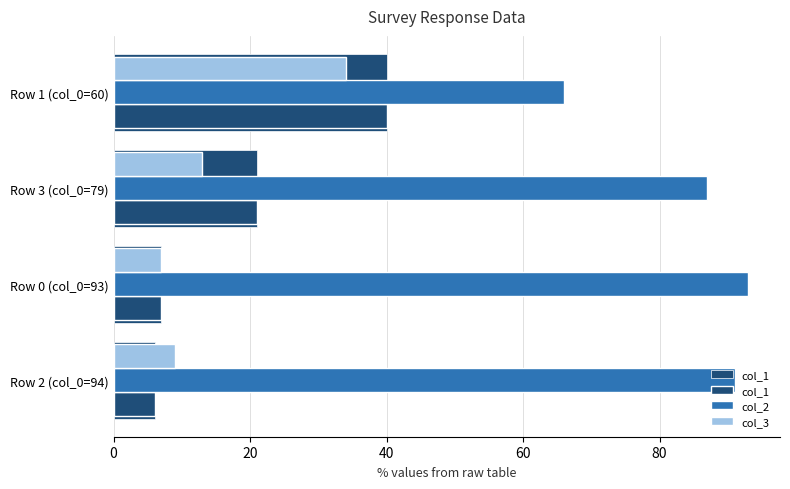

What is the difference between the maximum and second lowest values in the col_1 series?

33